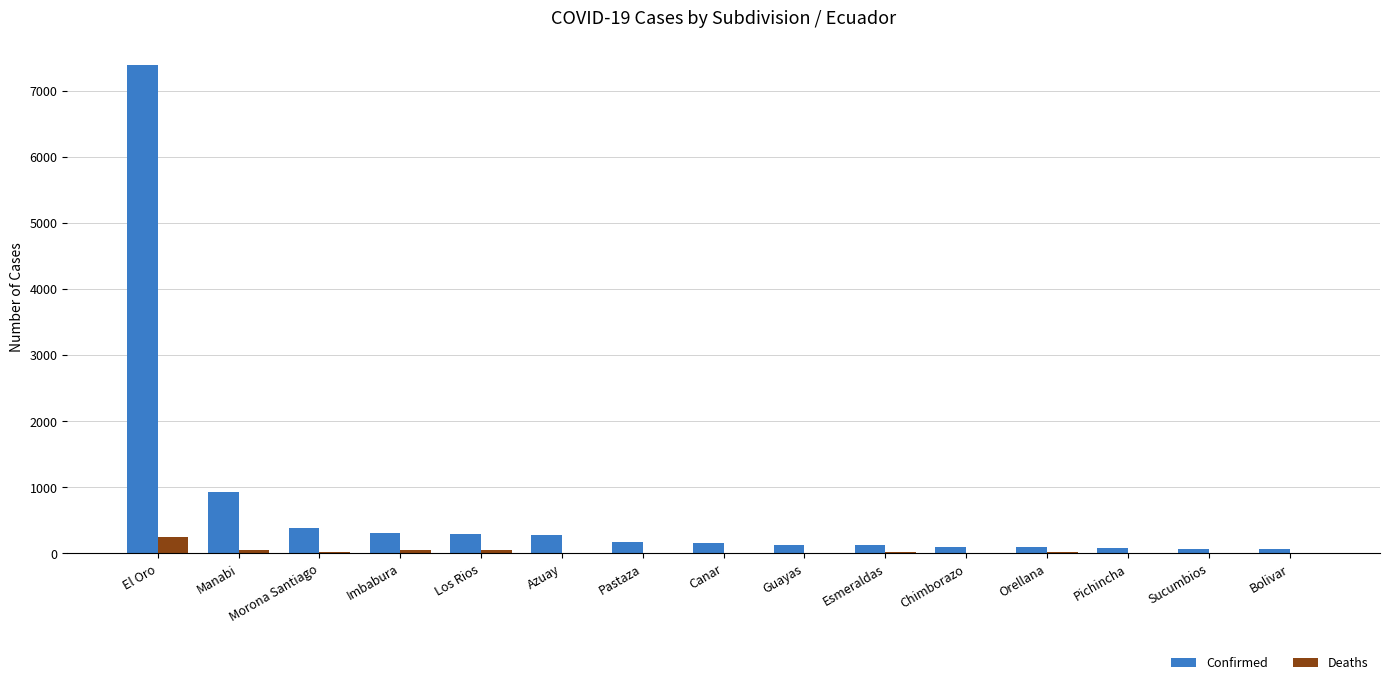

At which label does Deaths reach its peak?

El Oro